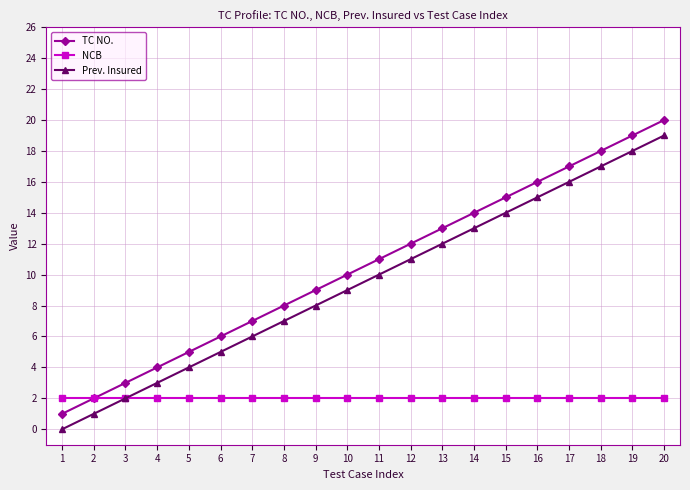

Which label corresponds to the largest value in the chart?

20